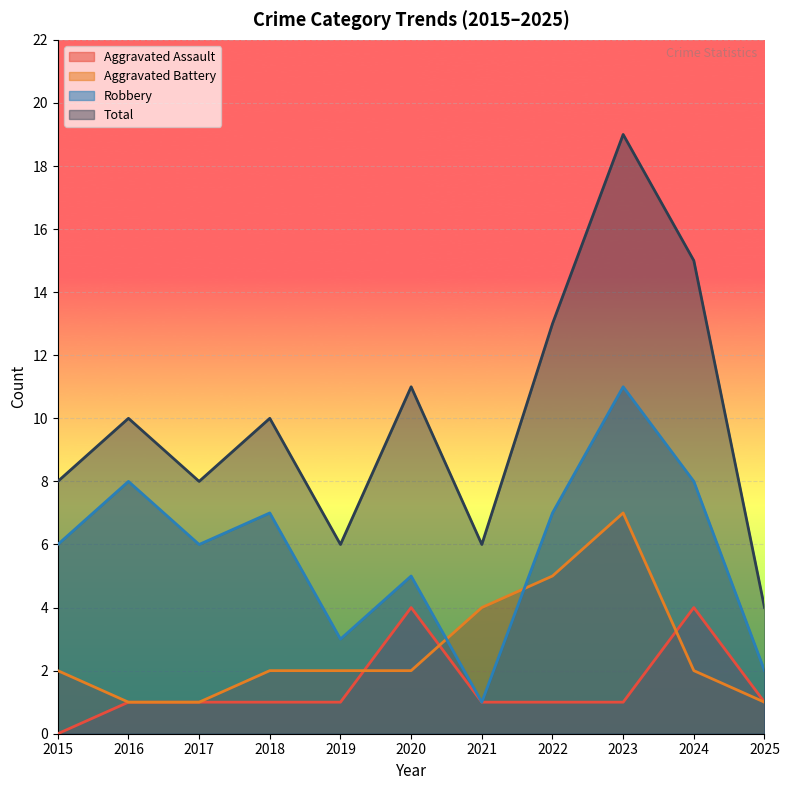

Reading left to right, extract all data points from this chart.

Aggravated Assault: 2015=0	2016=1	2017=1	2018=1	2019=1	2020=4	2021=1	2022=1	2023=1	2024=4	2025=1
Aggravated Battery: 2015=2	2016=1	2017=1	2018=2	2019=2	2020=2	2021=4	2022=5	2023=7	2024=2	2025=1
Robbery: 2015=6	2016=8	2017=6	2018=7	2019=3	2020=5	2021=1	2022=7	2023=11	2024=8	2025=2
Total: 2015=8	2016=10	2017=8	2018=10	2019=6	2020=11	2021=6	2022=13	2023=19	2024=15	2025=4